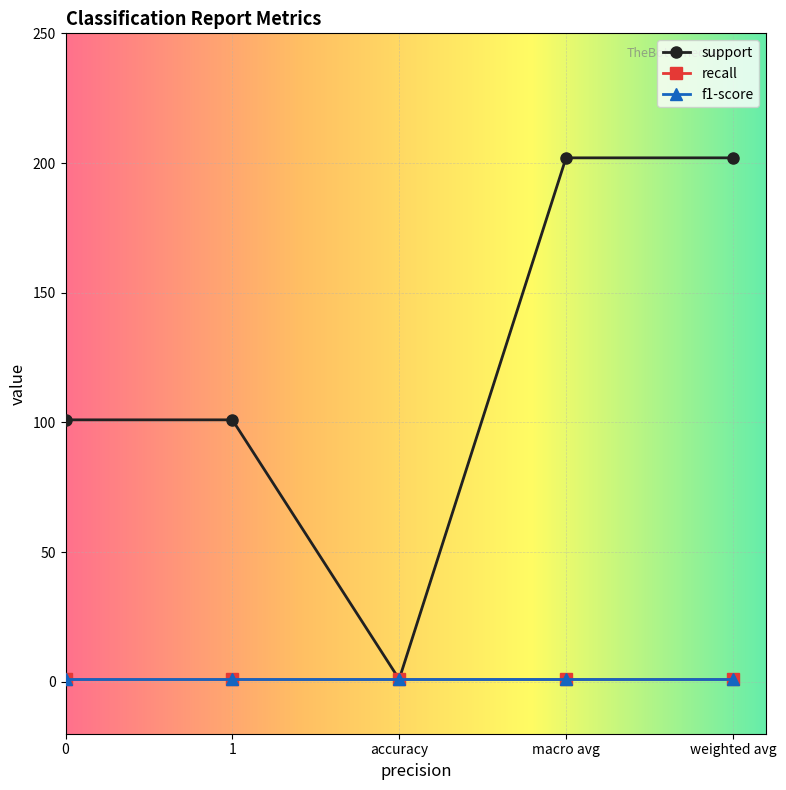

What is the label of the 3rd point from the right?

accuracy